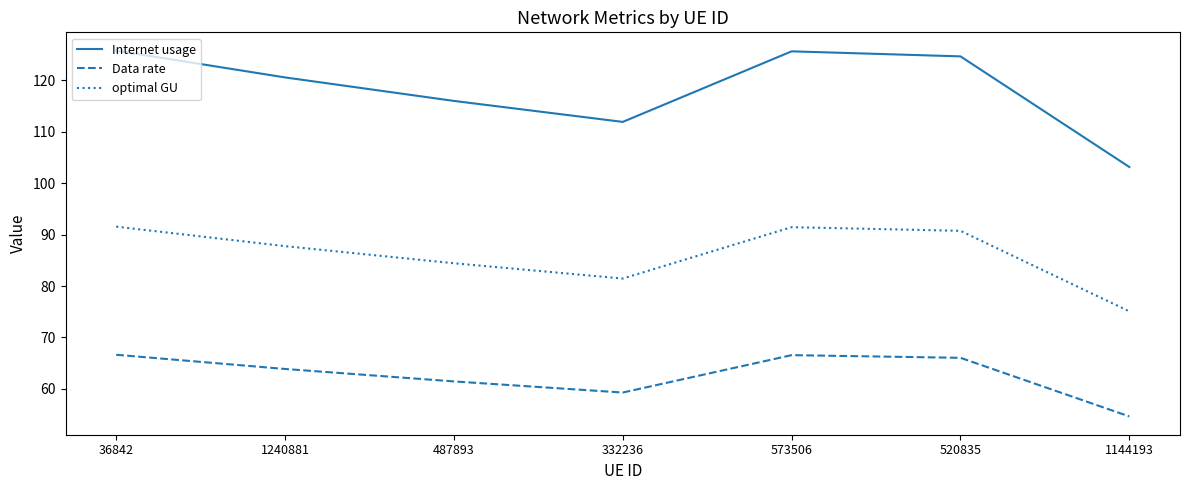

Does the chart display data point markers on the line(s)?

No